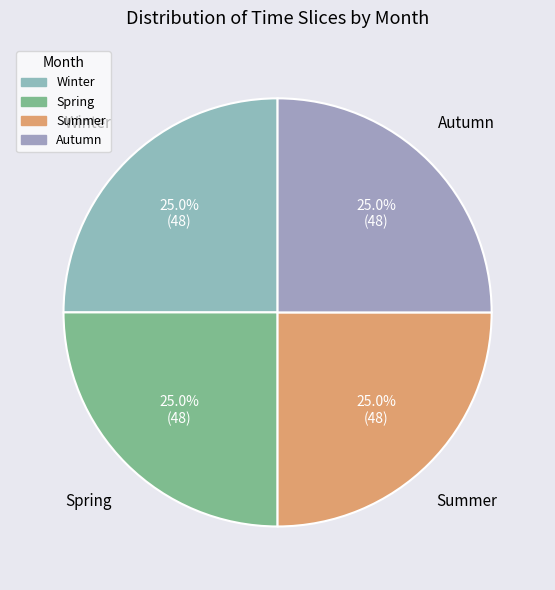

To the nearest percent, what is the difference between the Summer and Winter slice percentages?

0%